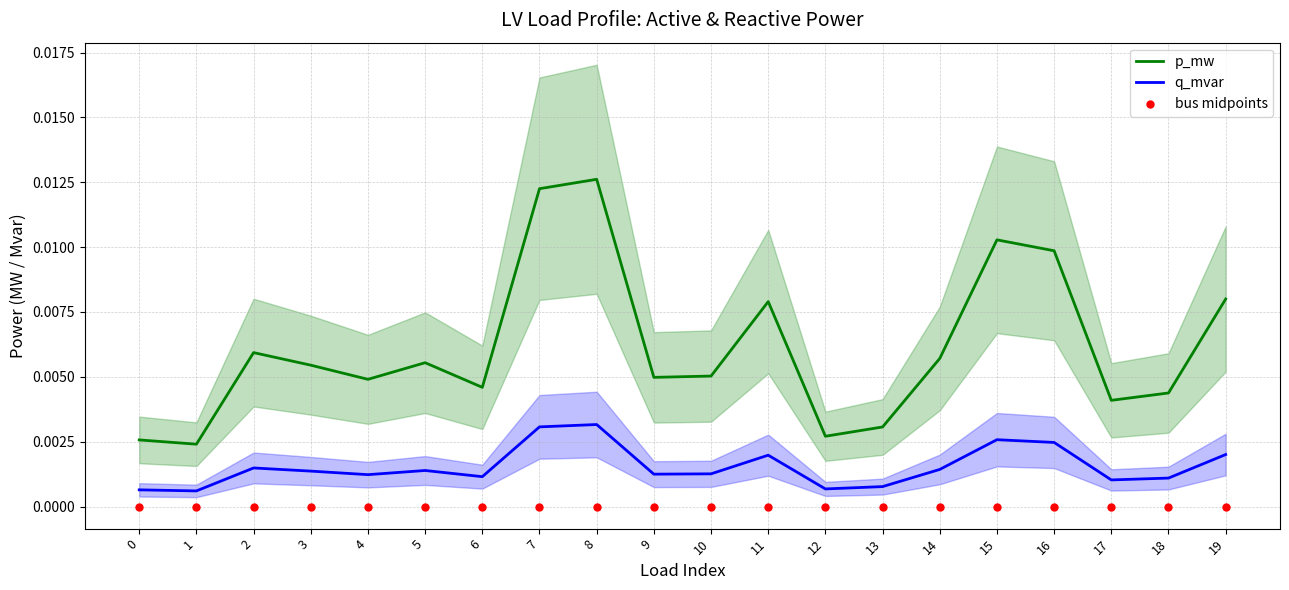

At which category is the sum across all series the highest?

8